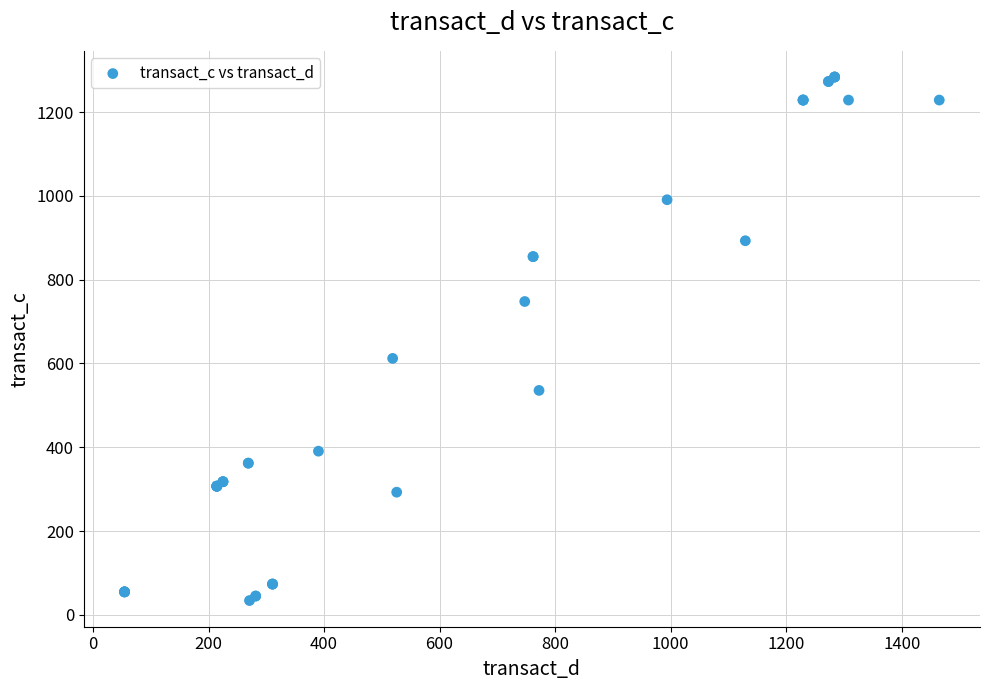

What Y value in the scatter plot is closest to 658?

612.1